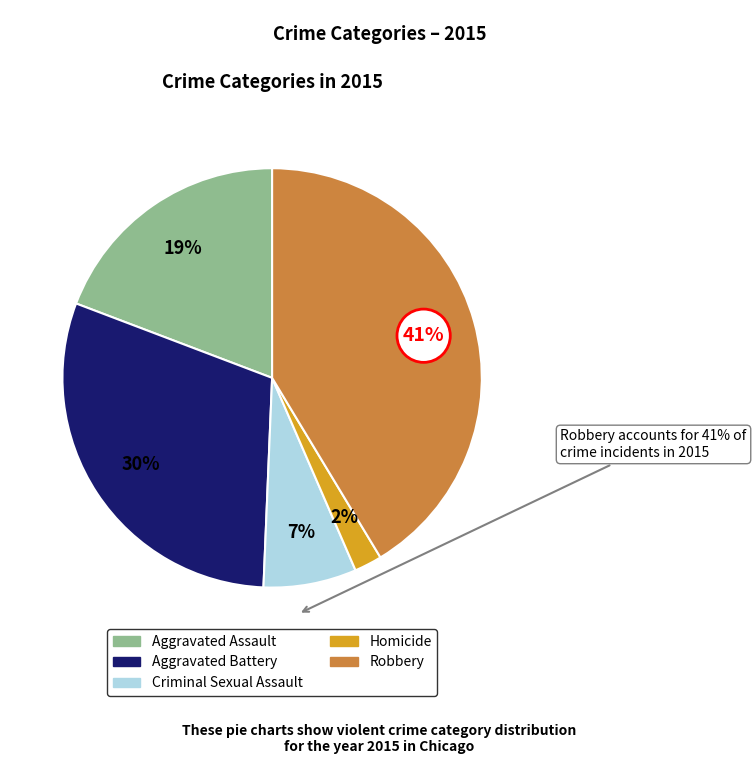

Is there any slice that represents more than half of the pie?

No